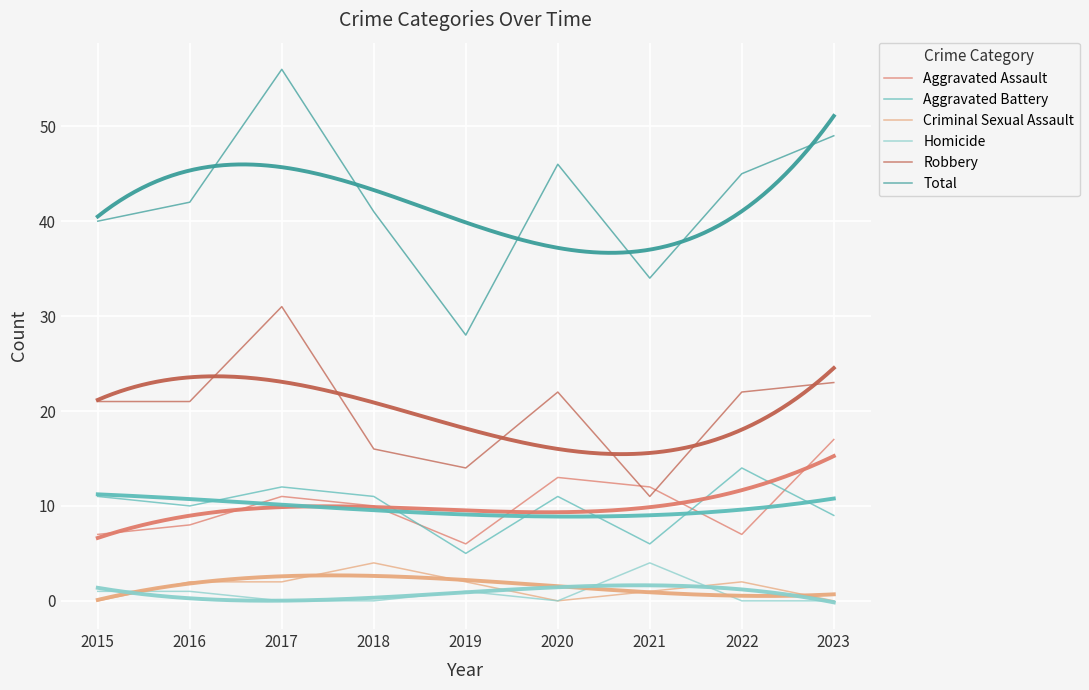

True or false: Criminal Sexual Assault and Aggravated Assault cross at least once.

False